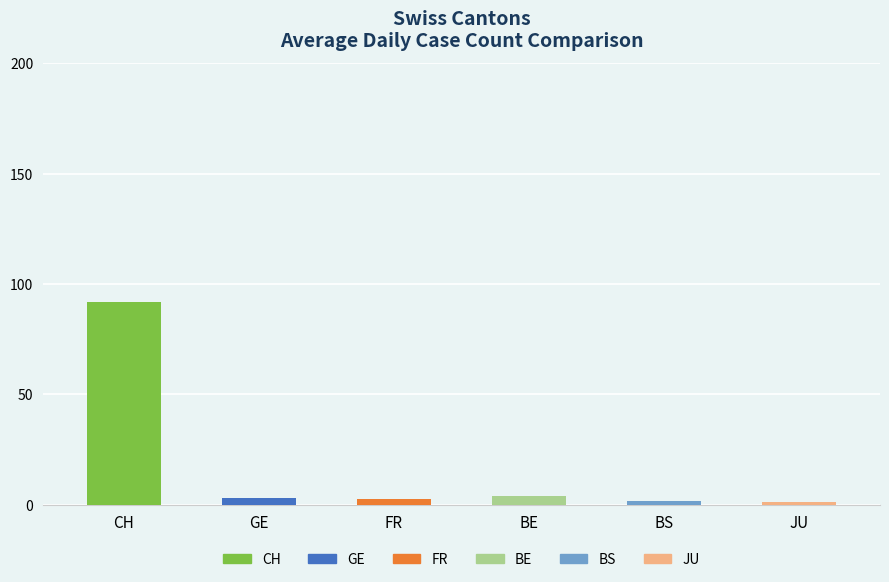

Which series has the largest range (max minus min)?

CH